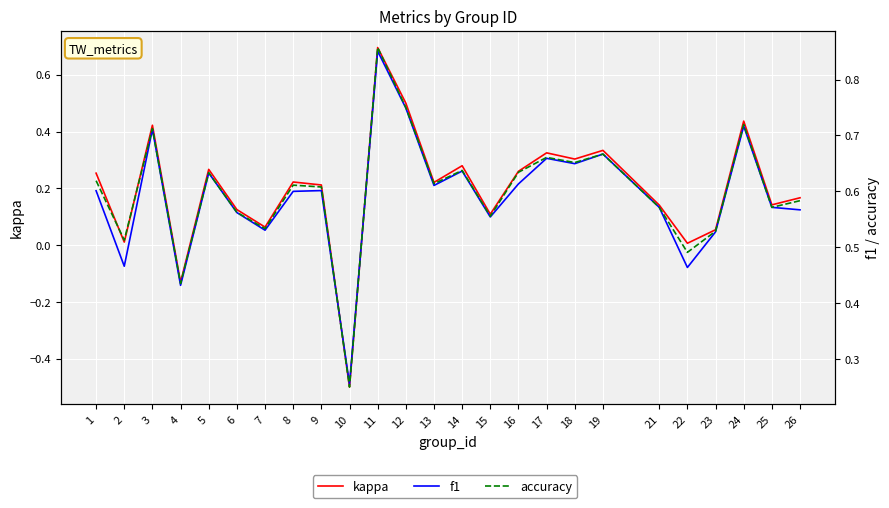

At which label does f1 reach its peak?

11